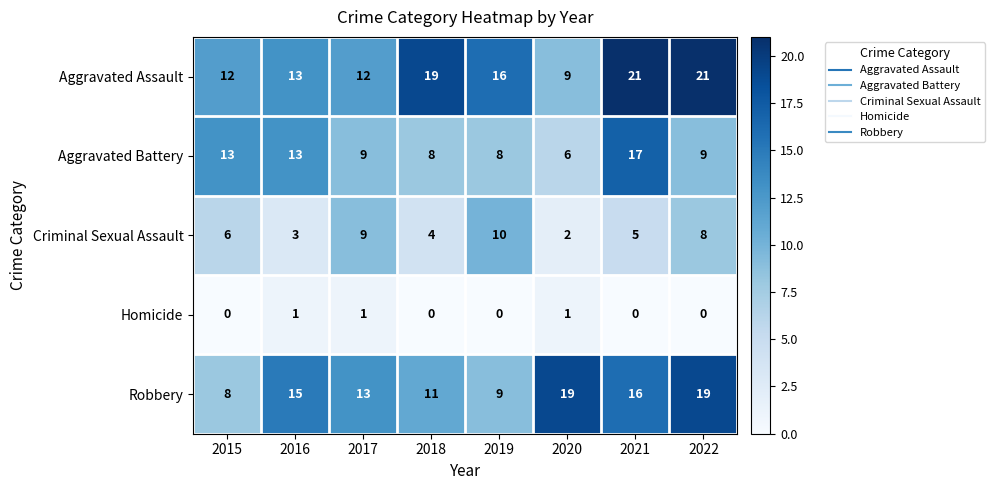

Which series has the largest range (max minus min)?

Aggravated Assault